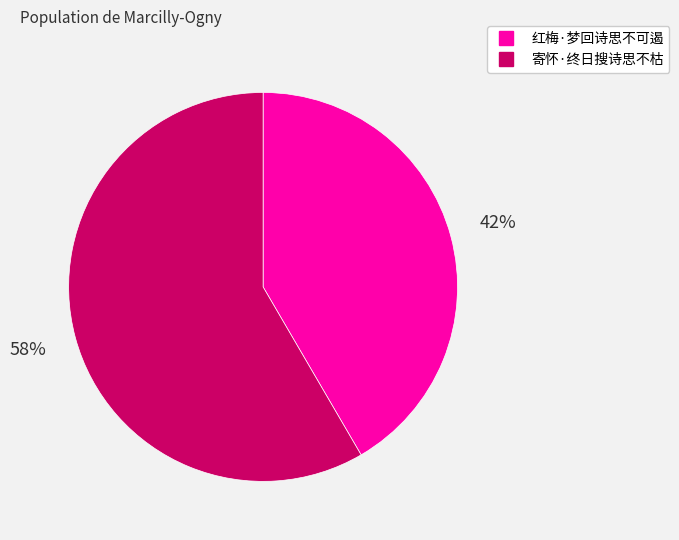

To the nearest percent, what is the combined percentage of 红梅·梦回诗思不可遏 and 寄怀·终日搜诗思不枯?

100%